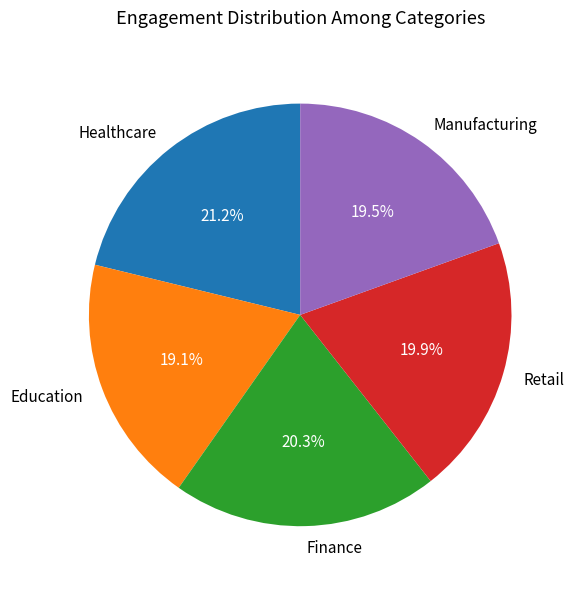

Which slice is the largest?

Healthcare